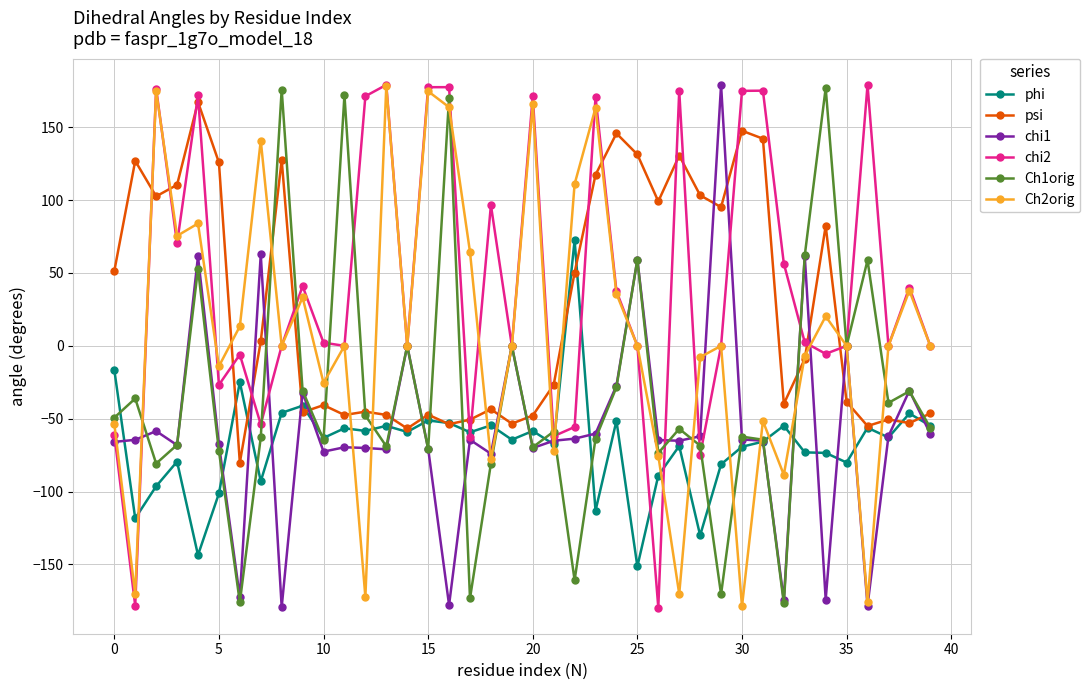

True or false: chi2 and psi intersect in this chart.

True